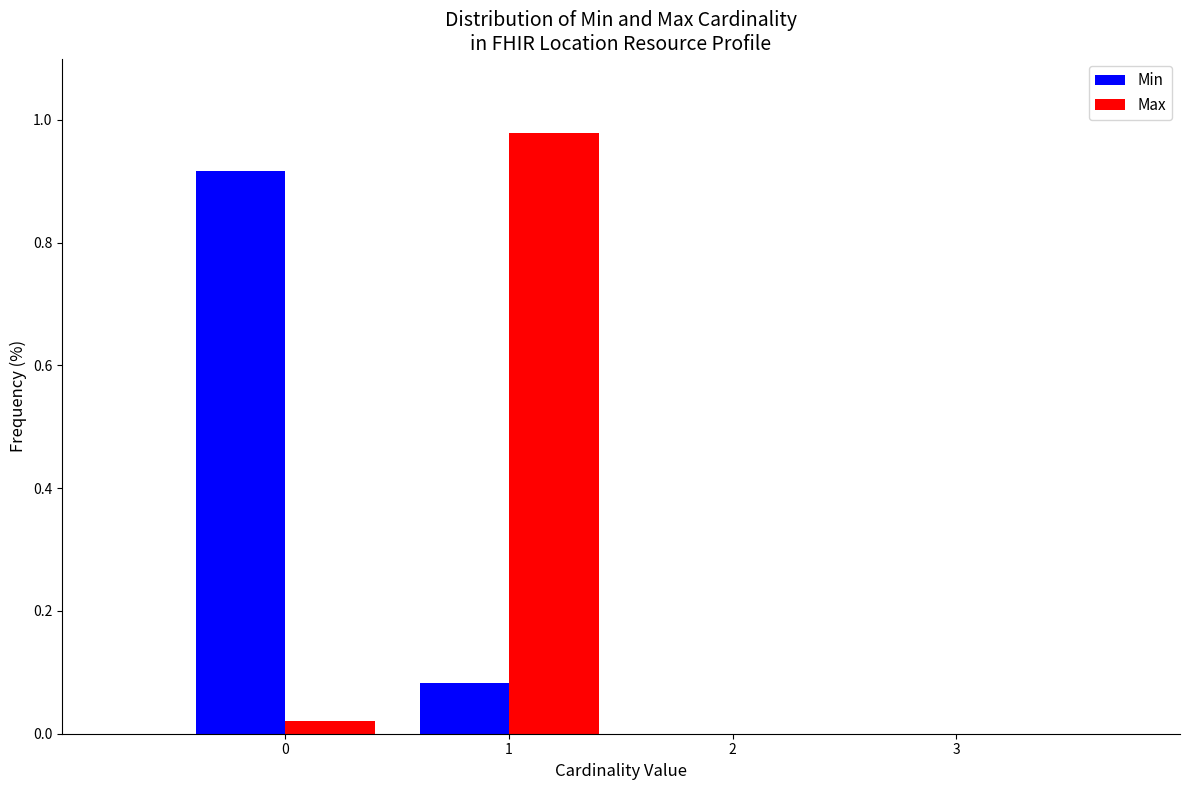

In the Min series, which range on the x-axis has the tallest bar?

-0.5 to 0.5